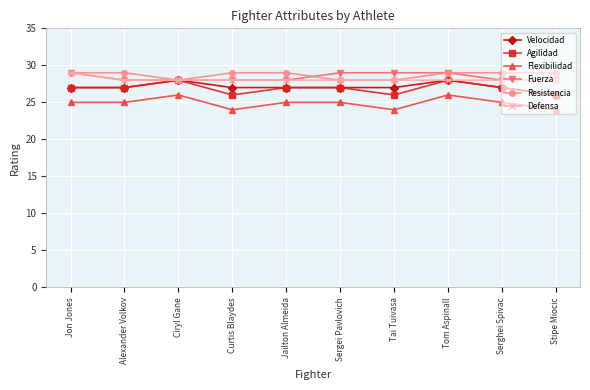

True or false: Flexibilidad and Resistencia intersect in this chart.

False